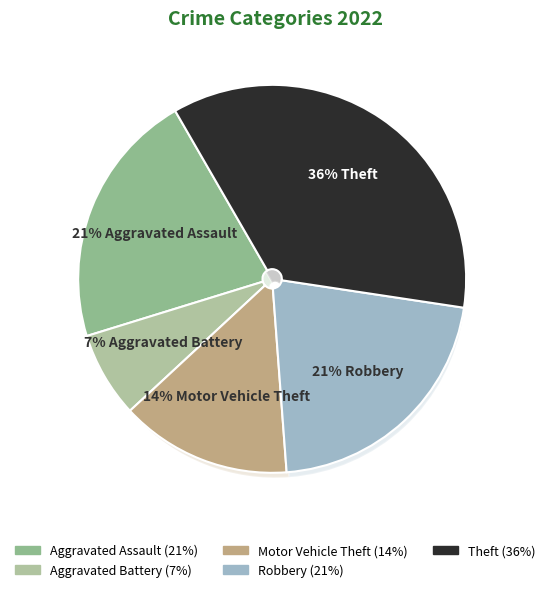

Do Aggravated Battery and Robbery together represent more than half of the pie?

No